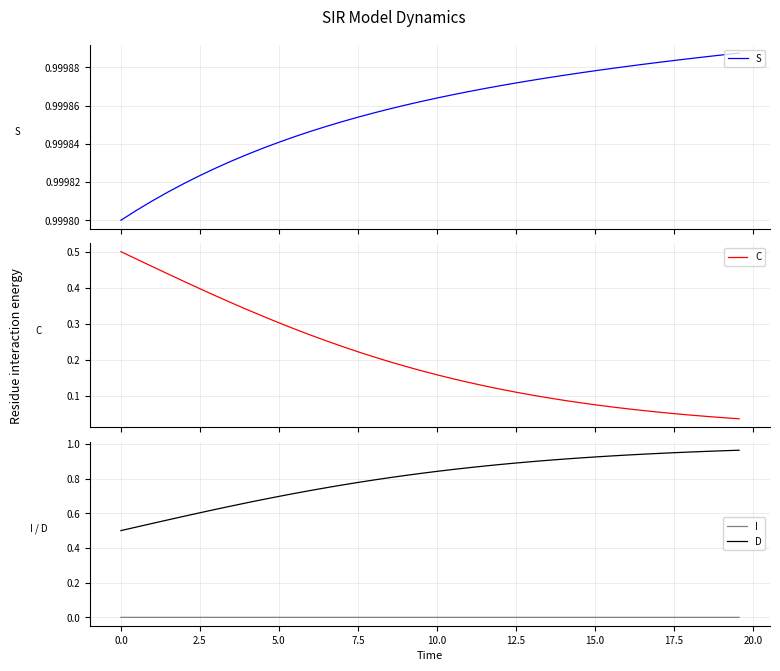

True or false: D has more than 0 points higher than both neighbors.

False